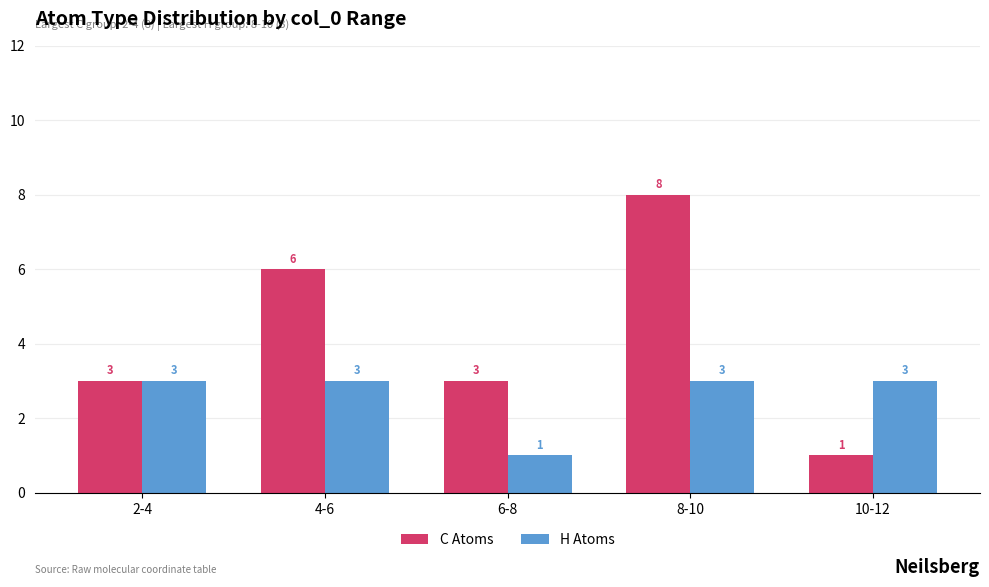

What is the label of the 3rd bar from the right?

6-8